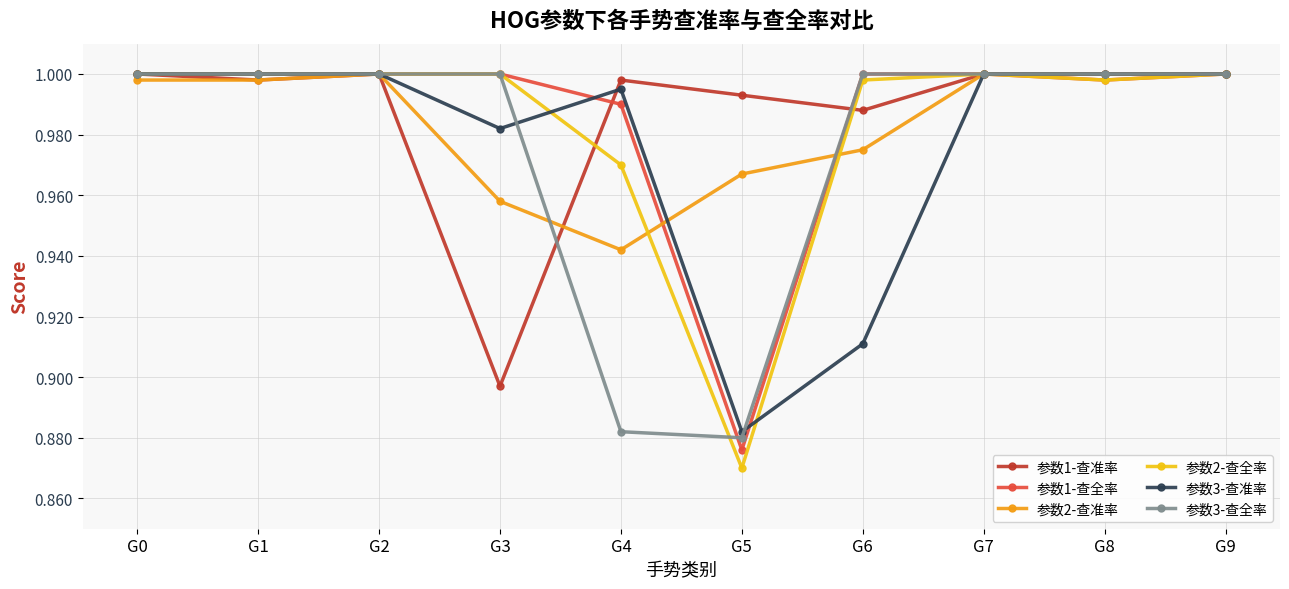

At how many categories does at least one series exceed 0?

10